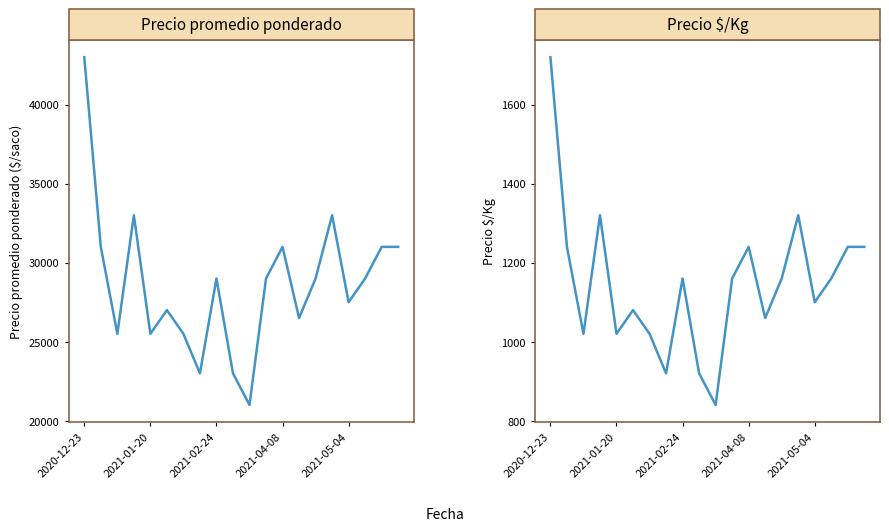

What is the difference between the maximum and minimum values in the Precio promedio ponderado series?

22000